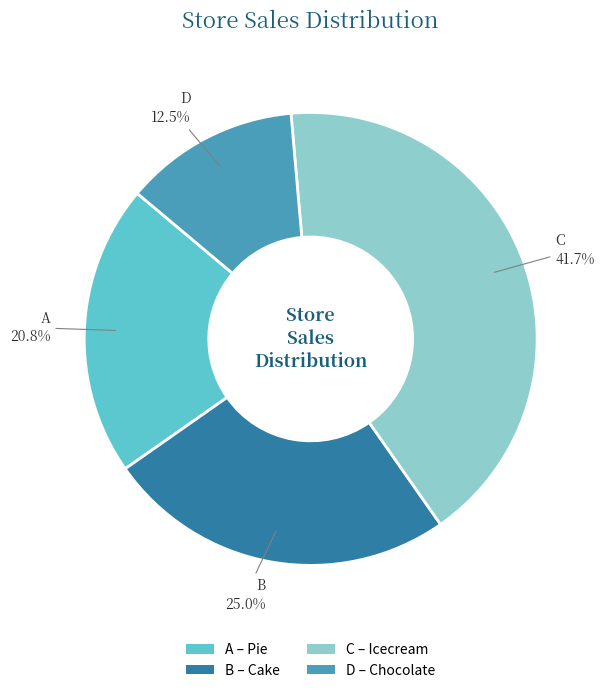

The B slice represents 33% of the pie. True or false?

False